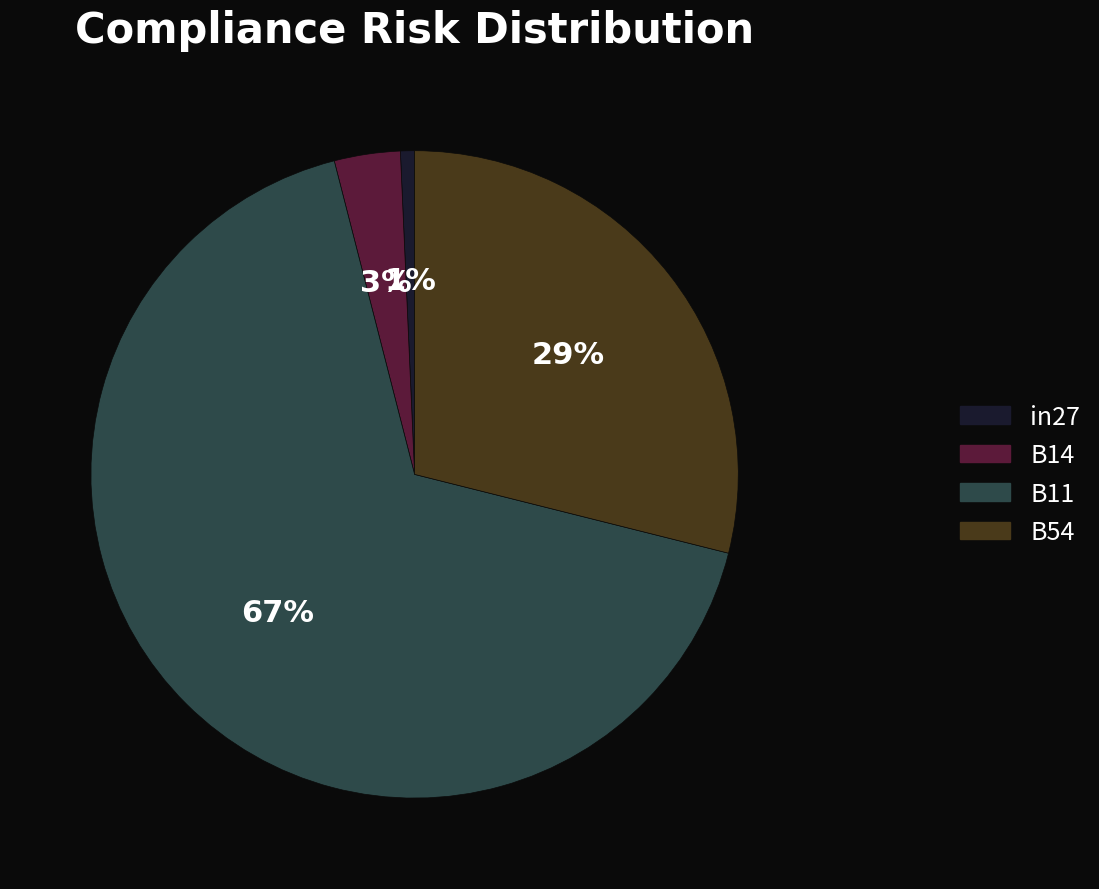

To the nearest percent, what is the average slice percentage?

25%